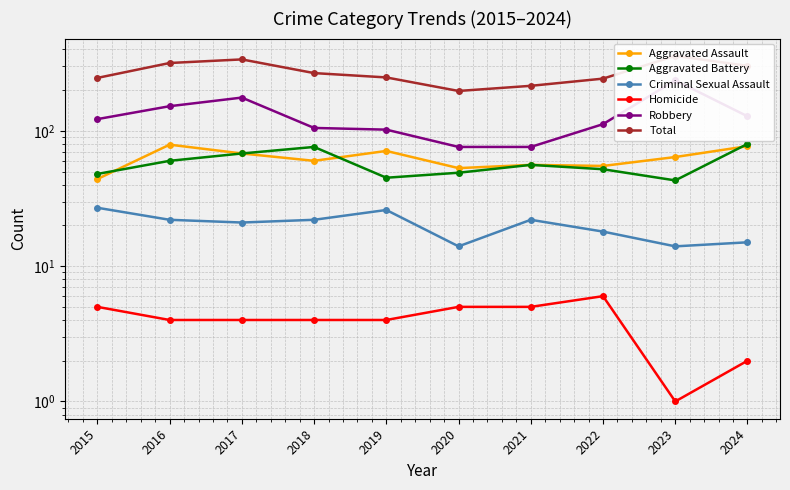

Which category has the lowest value across all series?

2023